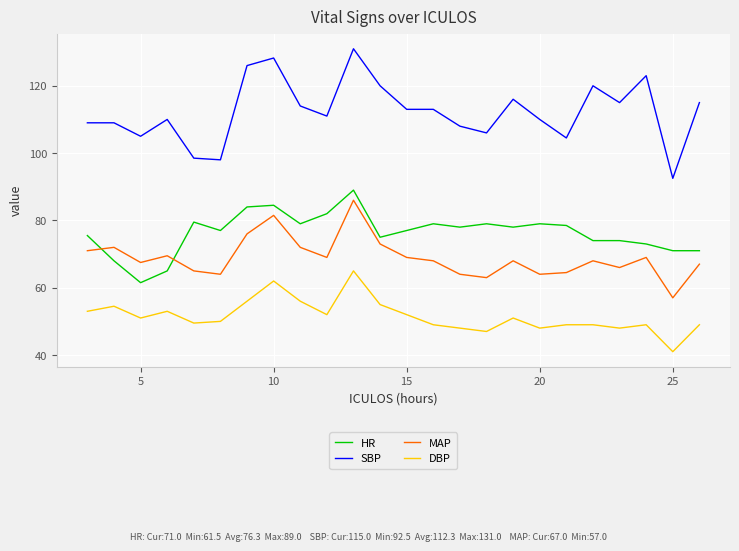

Which series has the widest spread of values?

SBP